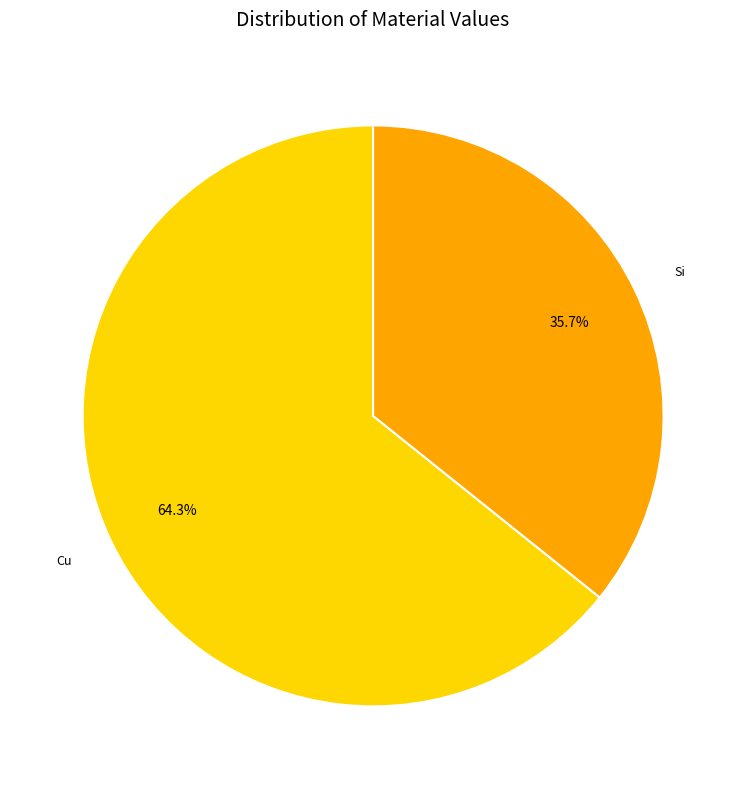

To the nearest percent, what portion does Cu represent?

64%